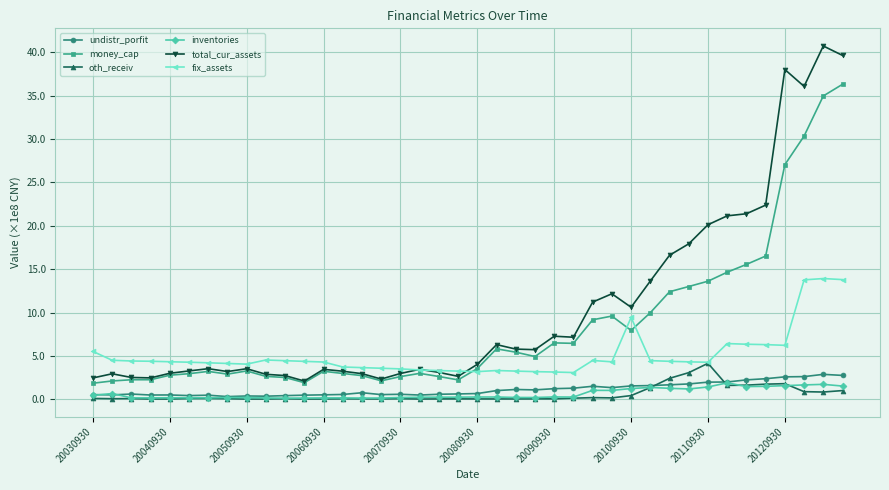

Which series has the widest spread of values?

total_cur_assets